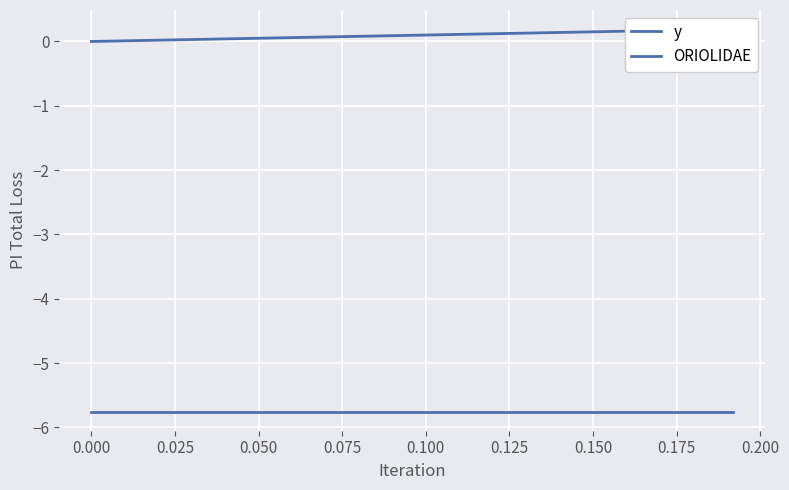

The value of ORIOLIDAE at 11 is 0.1. True or false?

False